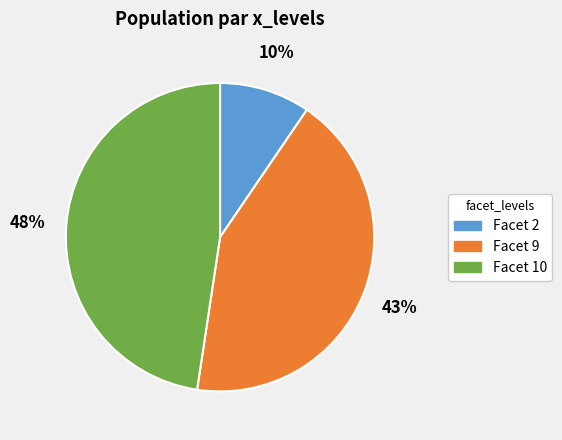

Does any single category account for the majority?

No